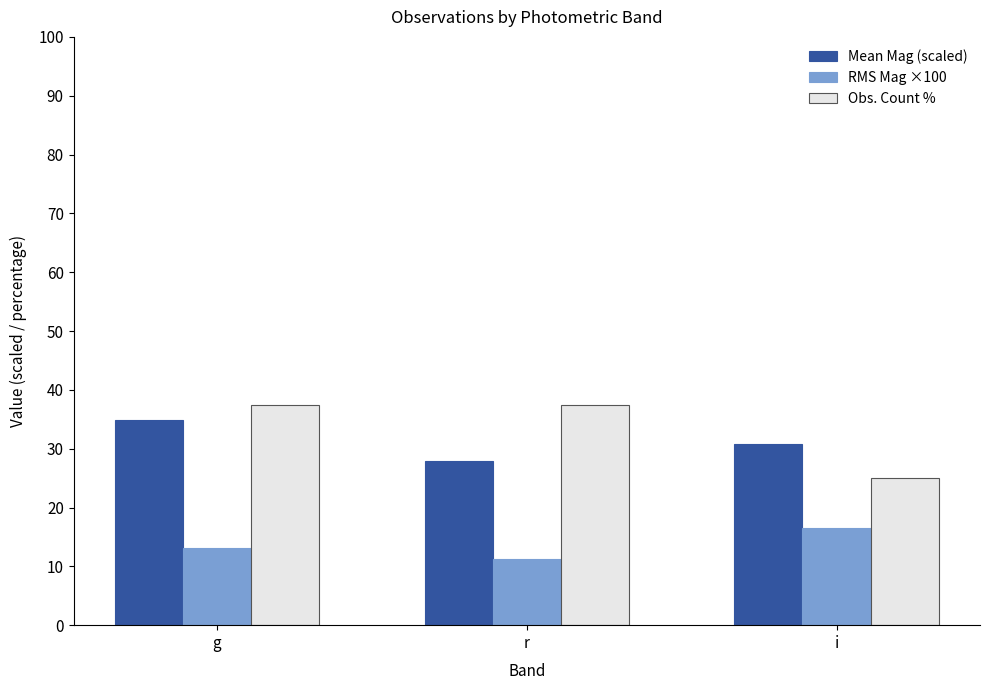

How many values in the Mean Mag (scaled) series exceed 30?

2